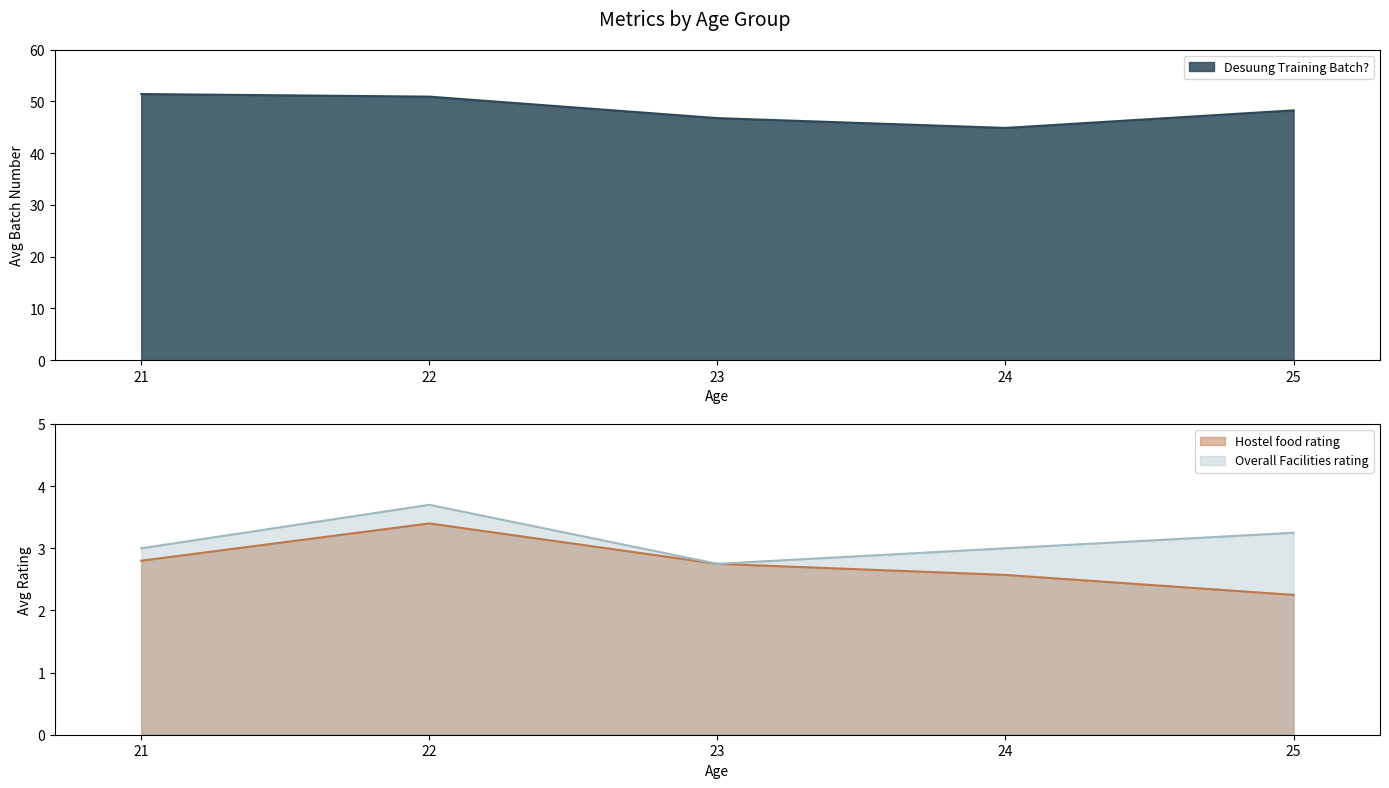

True or false: Hostel food rating has more than 0 points higher than both neighbors.

True